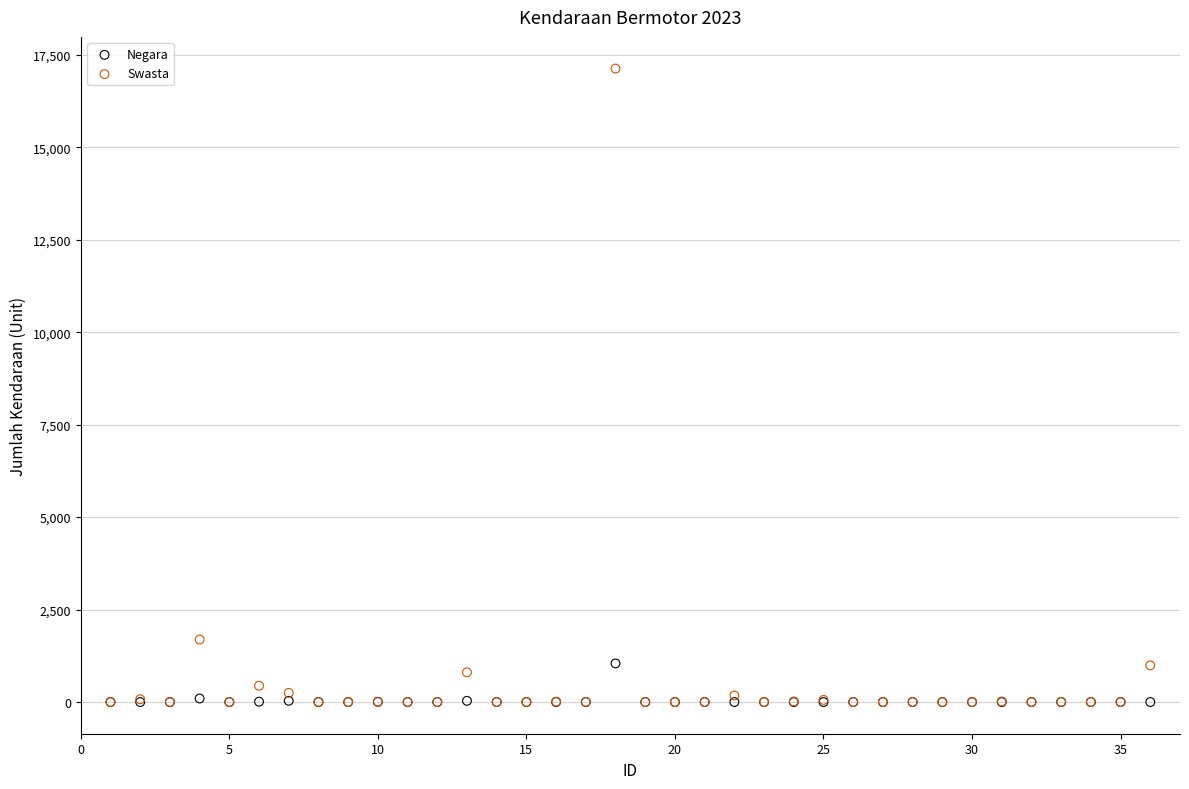

Across all series, what Y value is closest to 8564?

1691